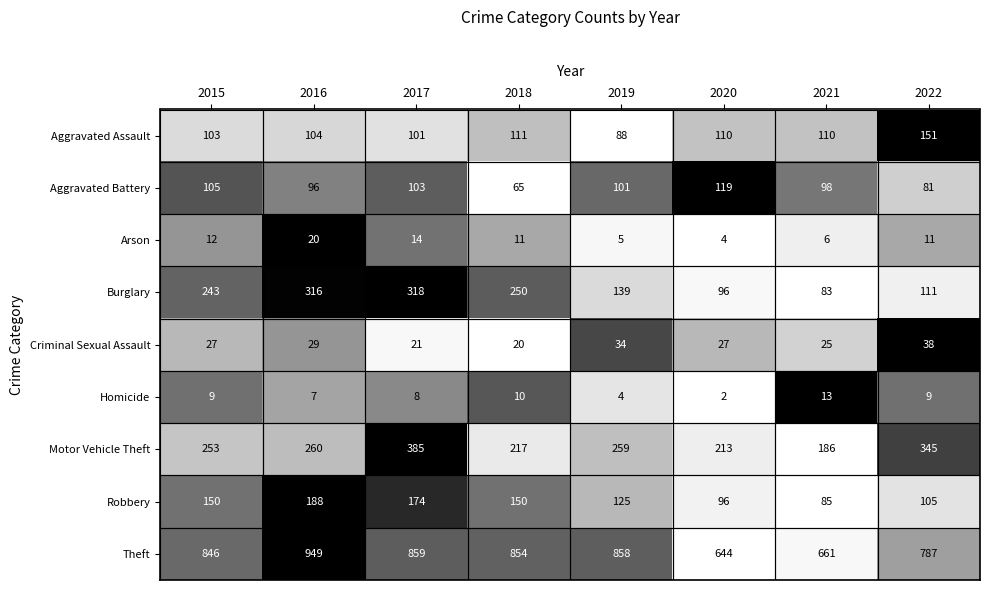

How many categories are shown in the chart?

8